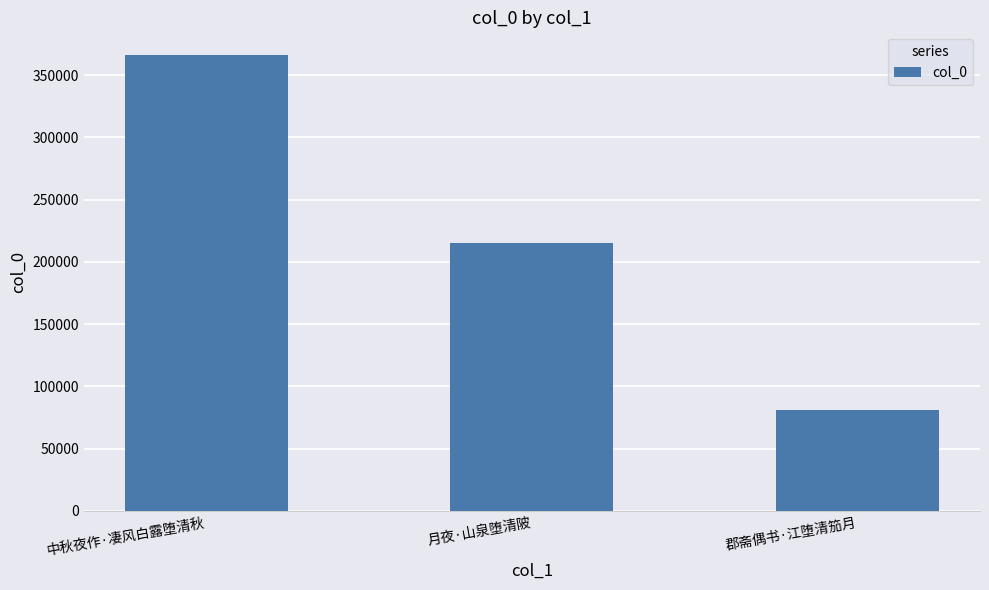

What is the ratio of the value at 月夜·山泉堕清陂 to the value at 郡斋偶书·江堕清笳月?

2.7